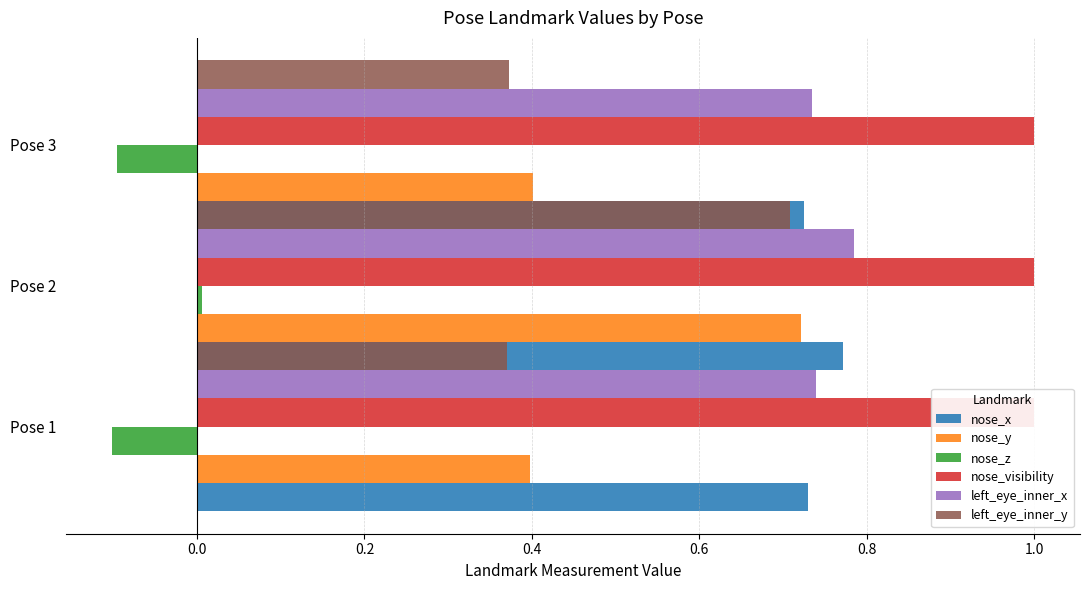

True or false: nose_y has a value of 0.7 at Pose 2.

True